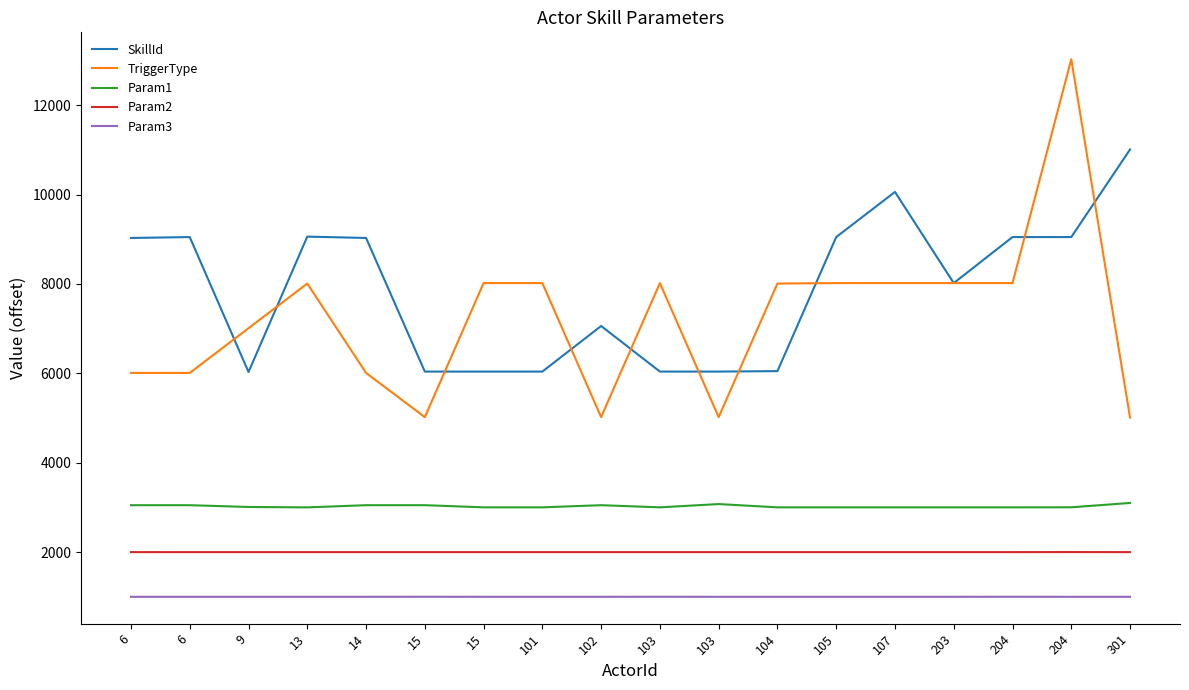

Does the chart display data point markers on the line(s)?

No